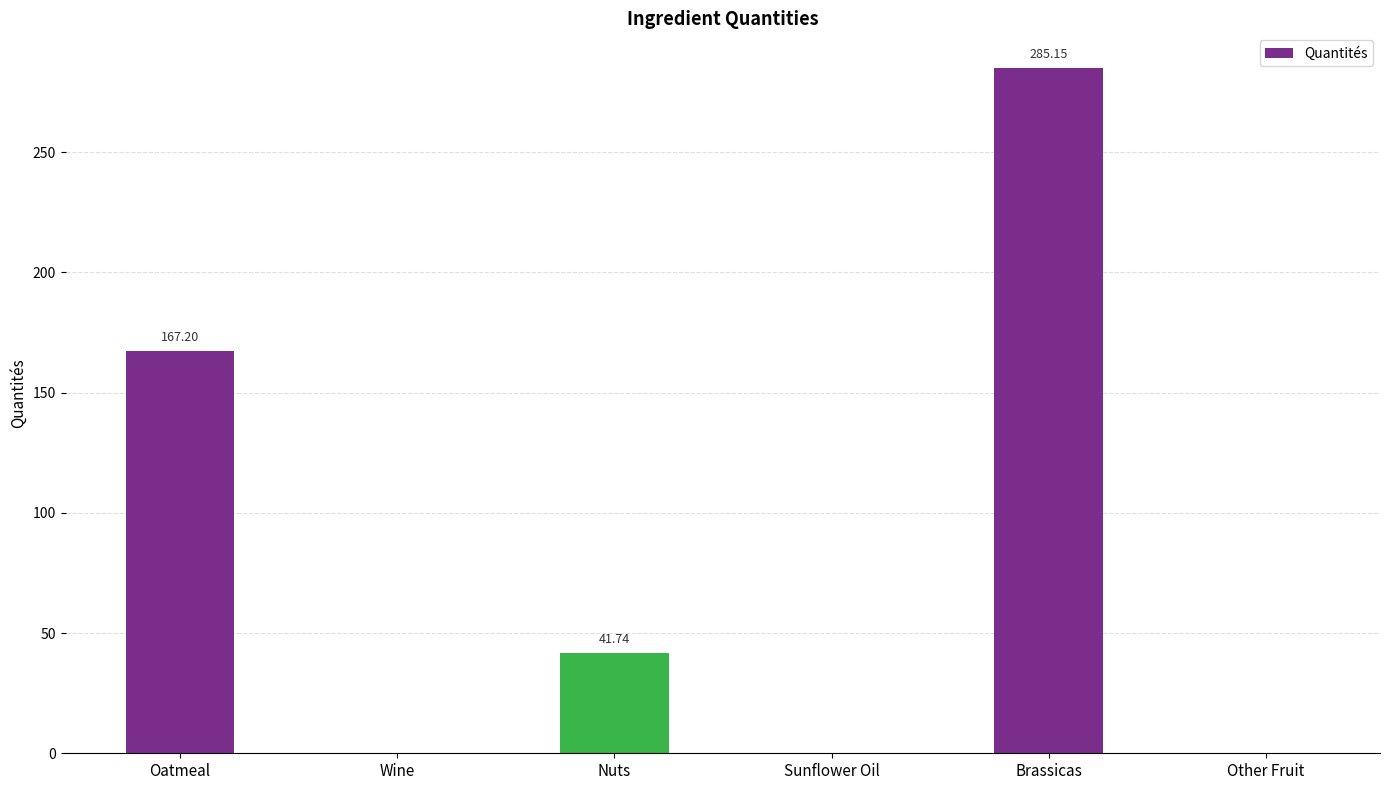

Where does the data first go above 41?

Oatmeal